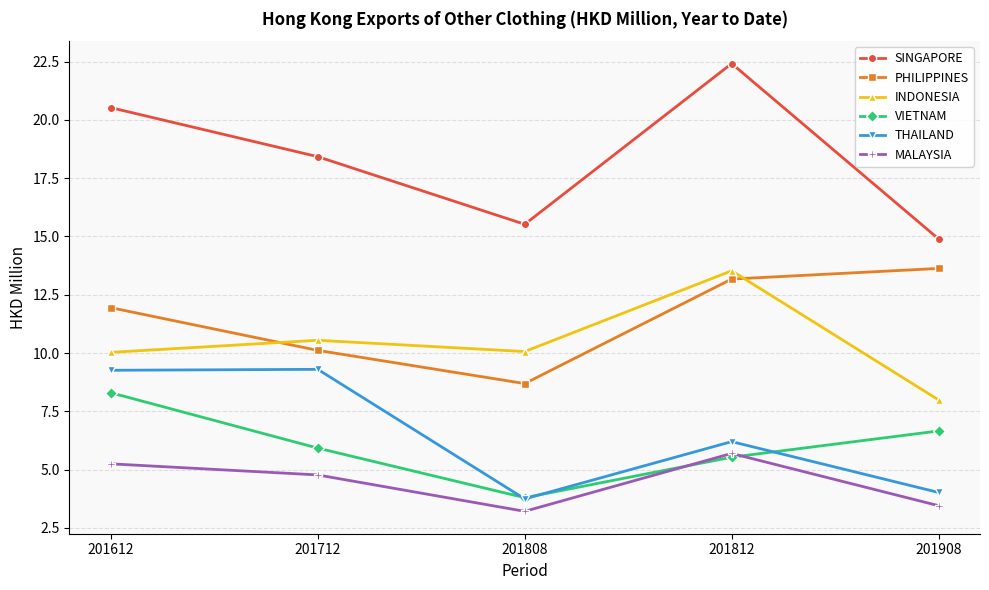

Where is SINGAPORE nearest to the value 18?

201712